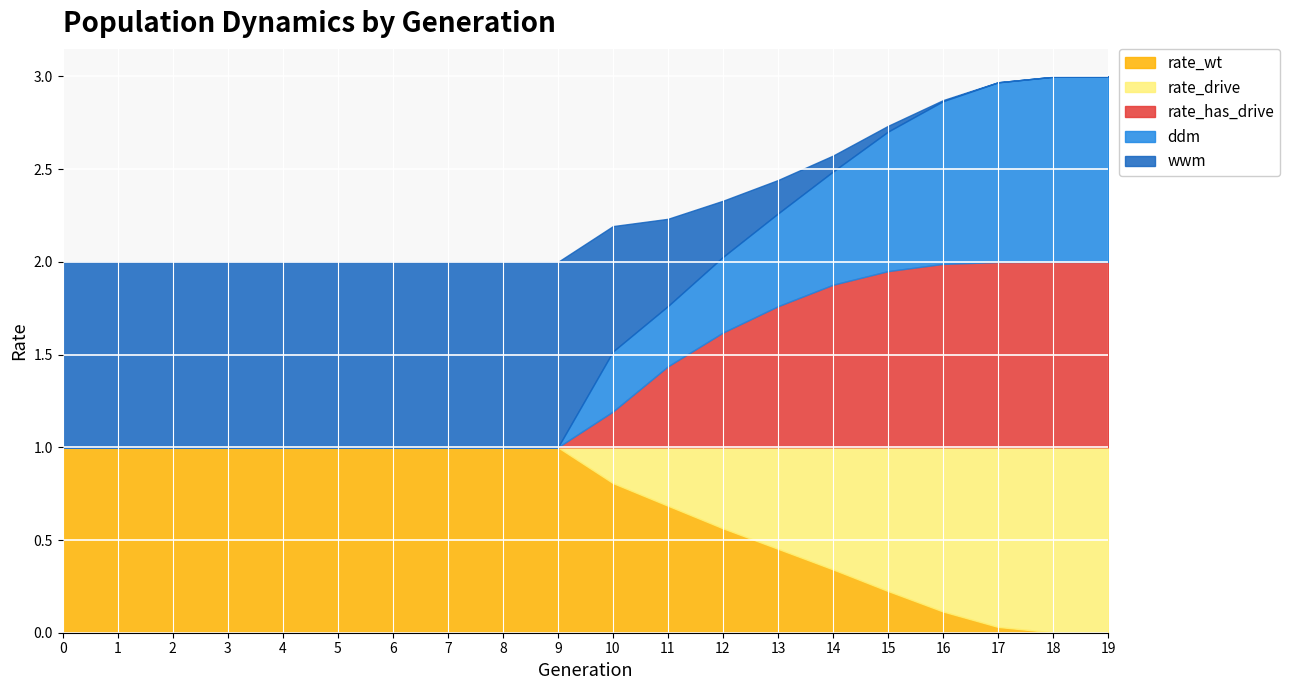

What value does the rate_drive series have at 10?

0.2